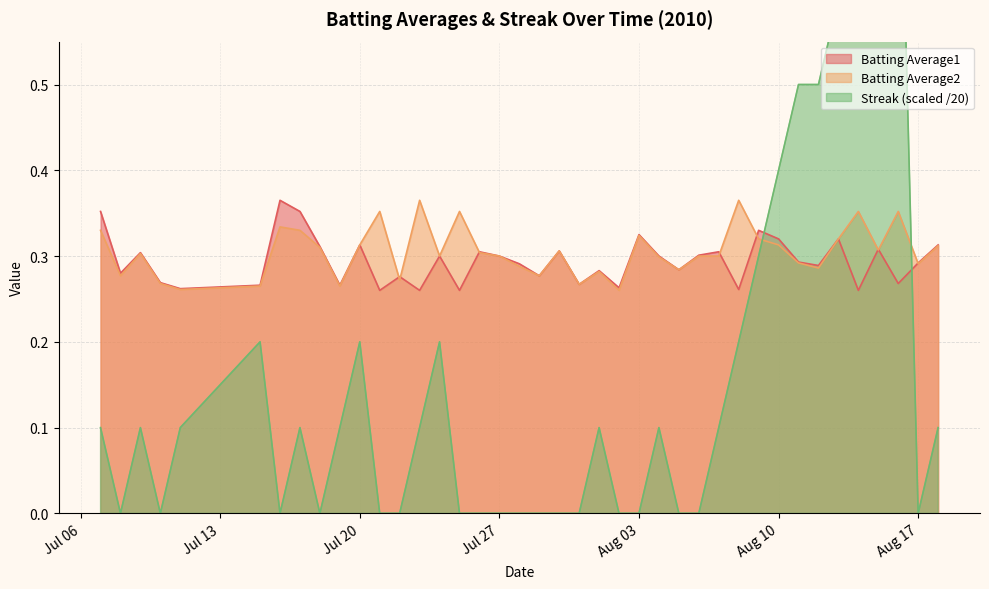

Which series has the largest total across all categories?

Batting Average2